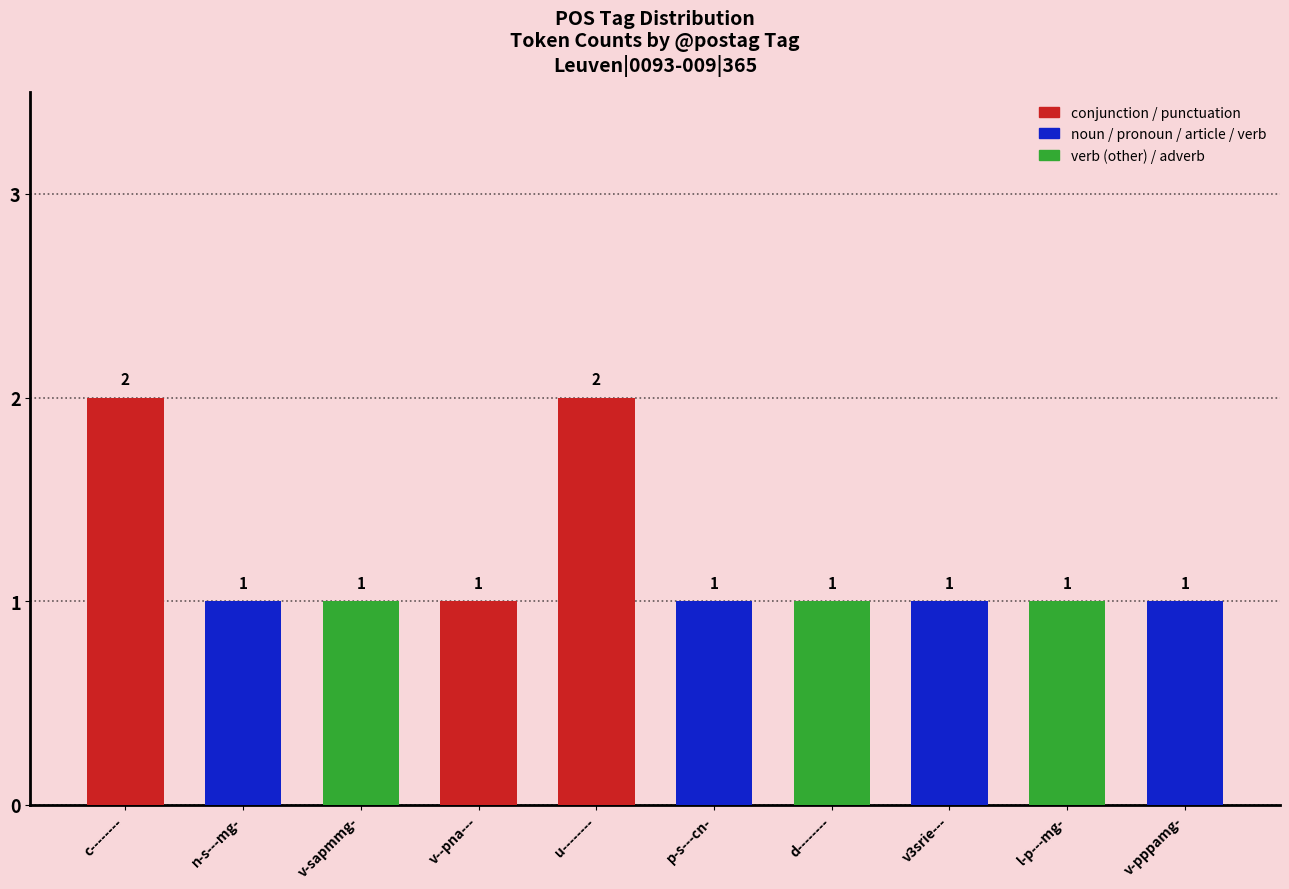

True or false: the data shows 1 at v--pna---.

True